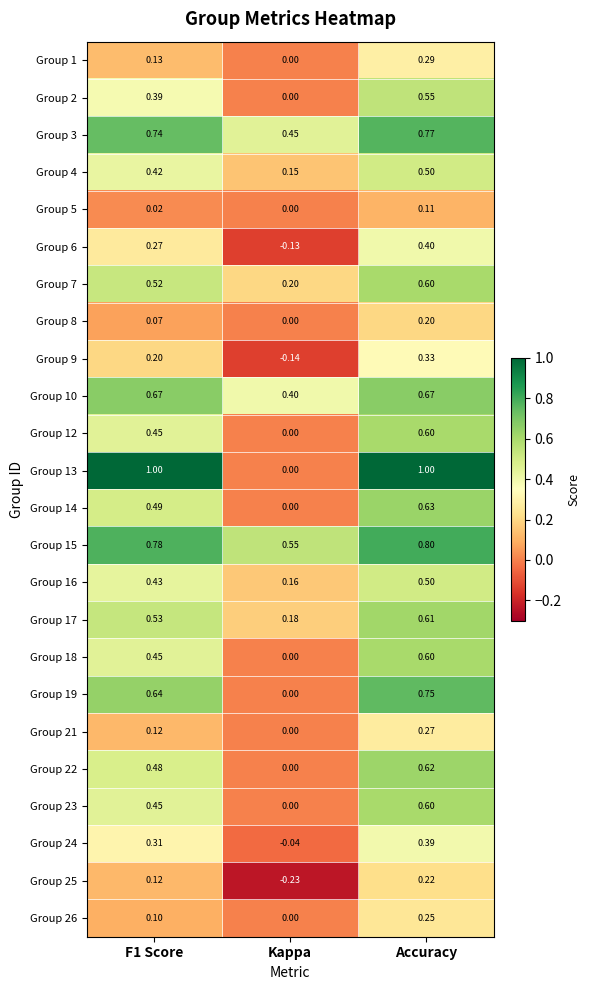

How many data points does each series have?

3